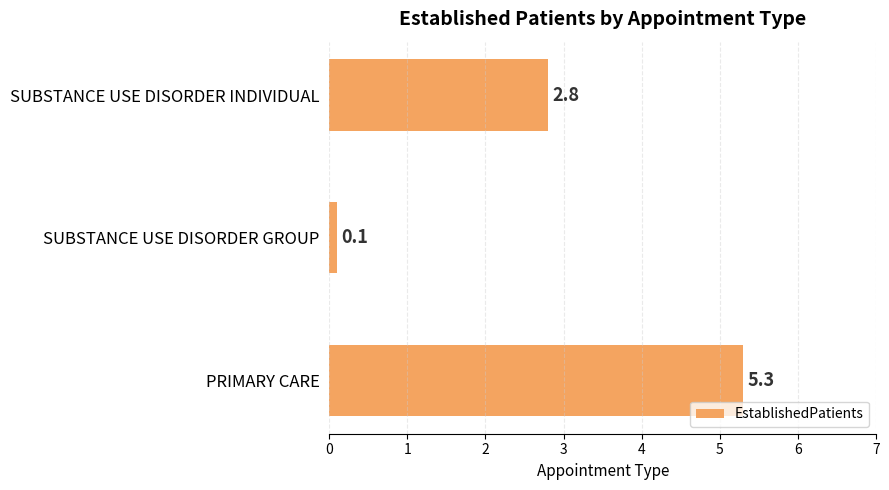

What is the ratio of the value at PRIMARY CARE to the value at SUBSTANCE USE DISORDER INDIVIDUAL?

1.9